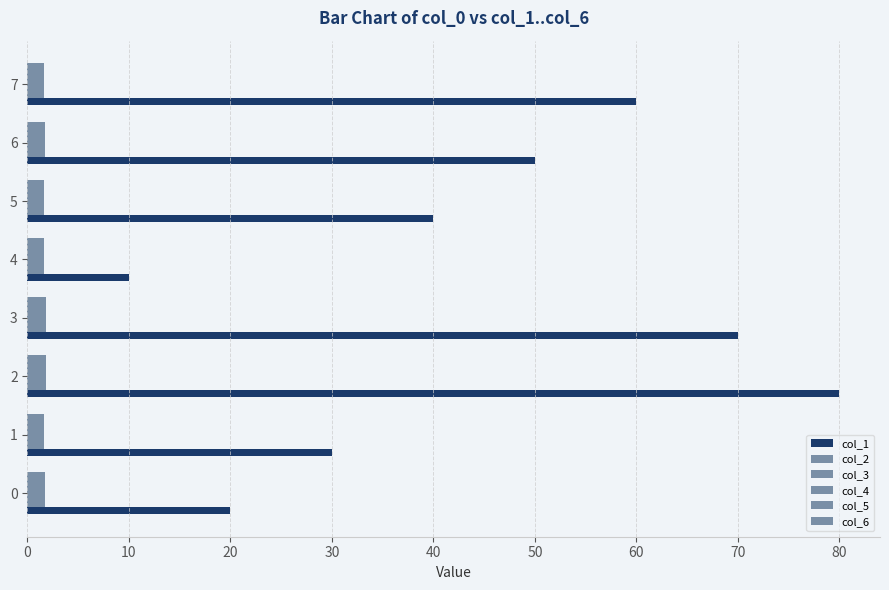

How many categories are shown in the chart?

8